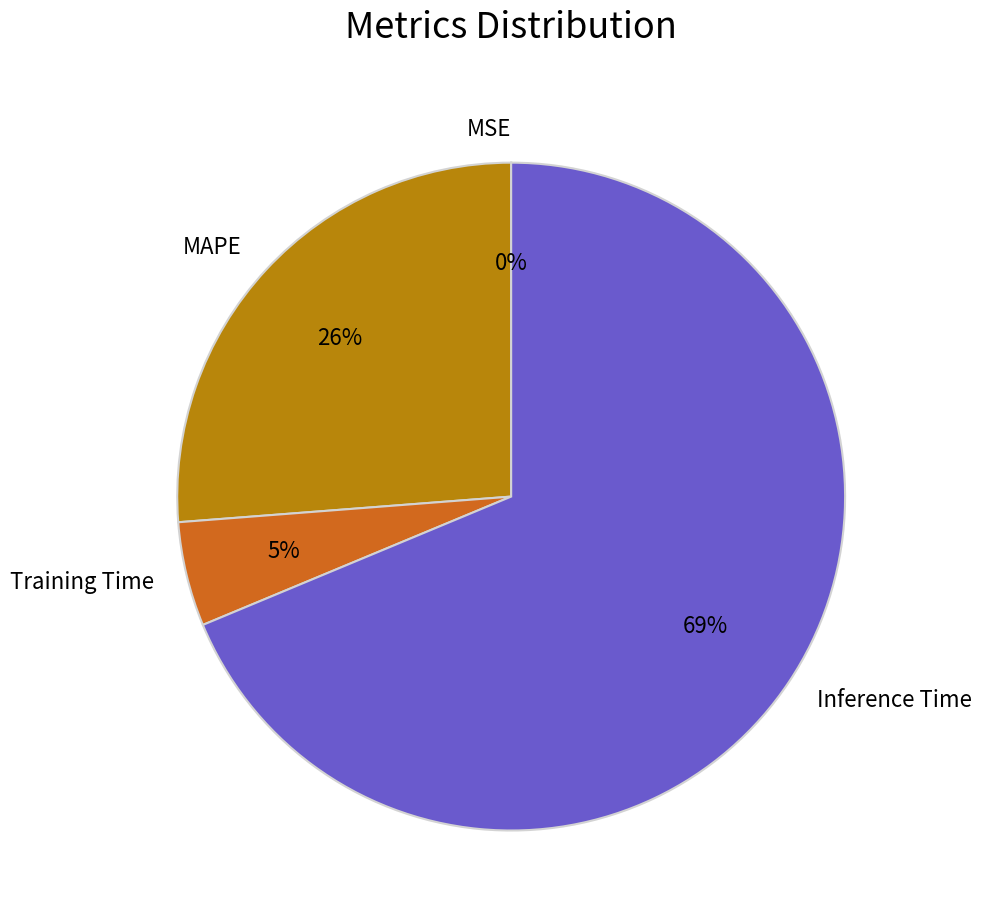

True or false: MAPE accounts for 36% of the total.

False